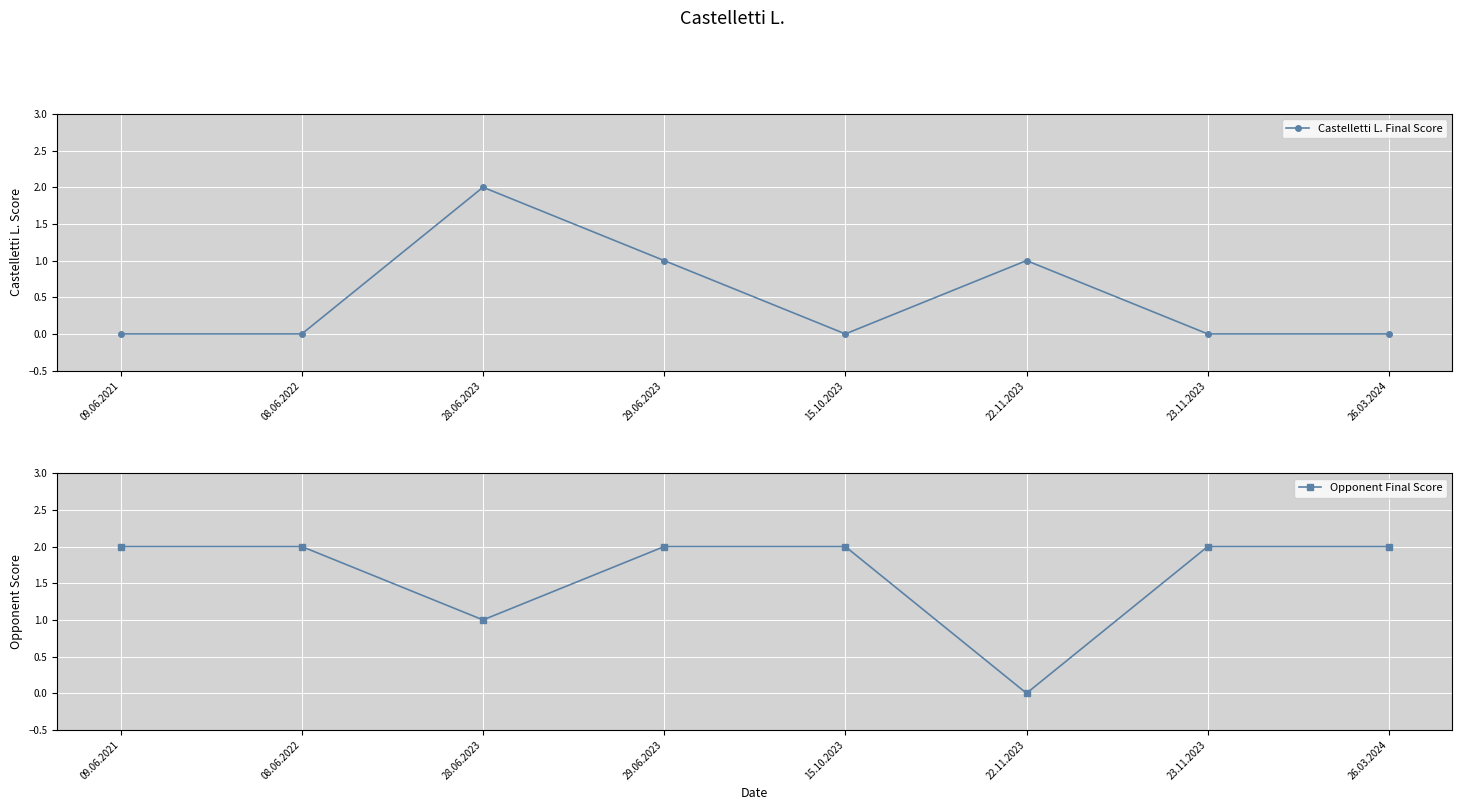

List the series in order of their overall mean, lowest first.

Castelletti L. Final Score, Opponent Final Score